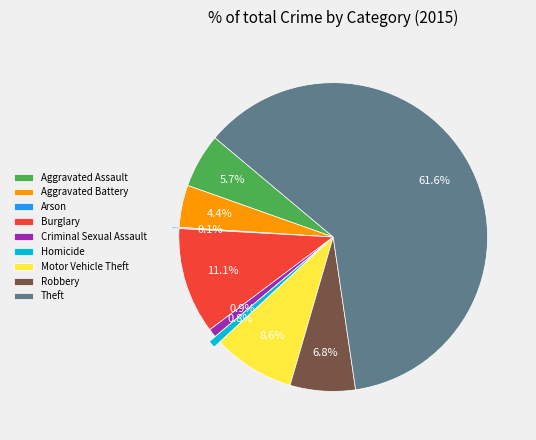

Is it true that Burglary is 11% of the pie?

True